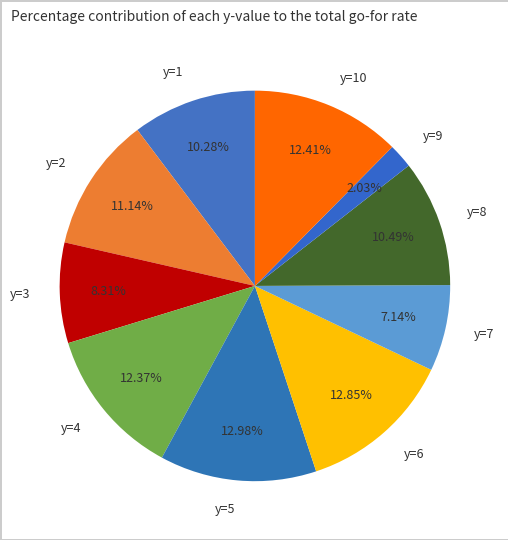

To the nearest percent, what is the combined percentage of y=2 and y=9?

13%